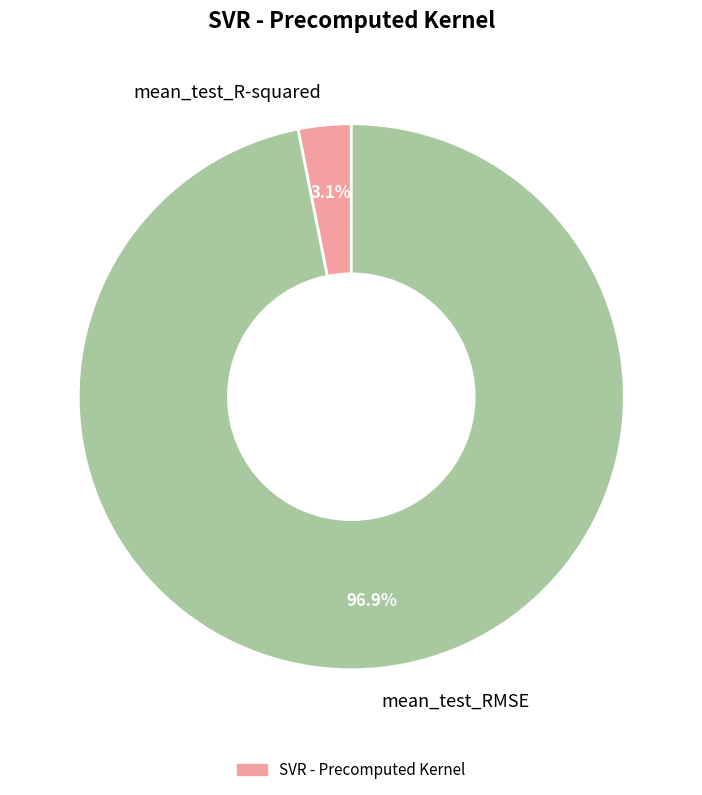

Between mean_test_RMSE and mean_test_R-squared, which is larger?

mean_test_RMSE